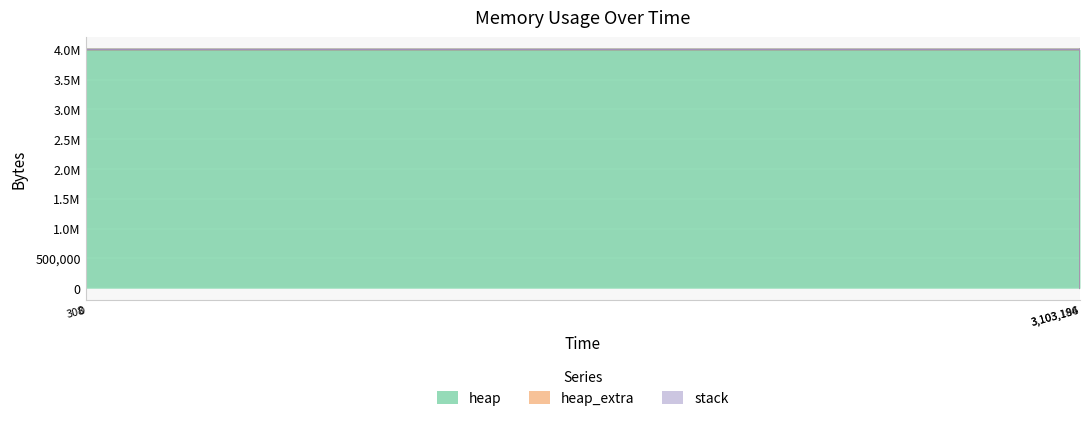

Is the value of heap_extra at 3103196 greater than the value of heap at 3103184?

No